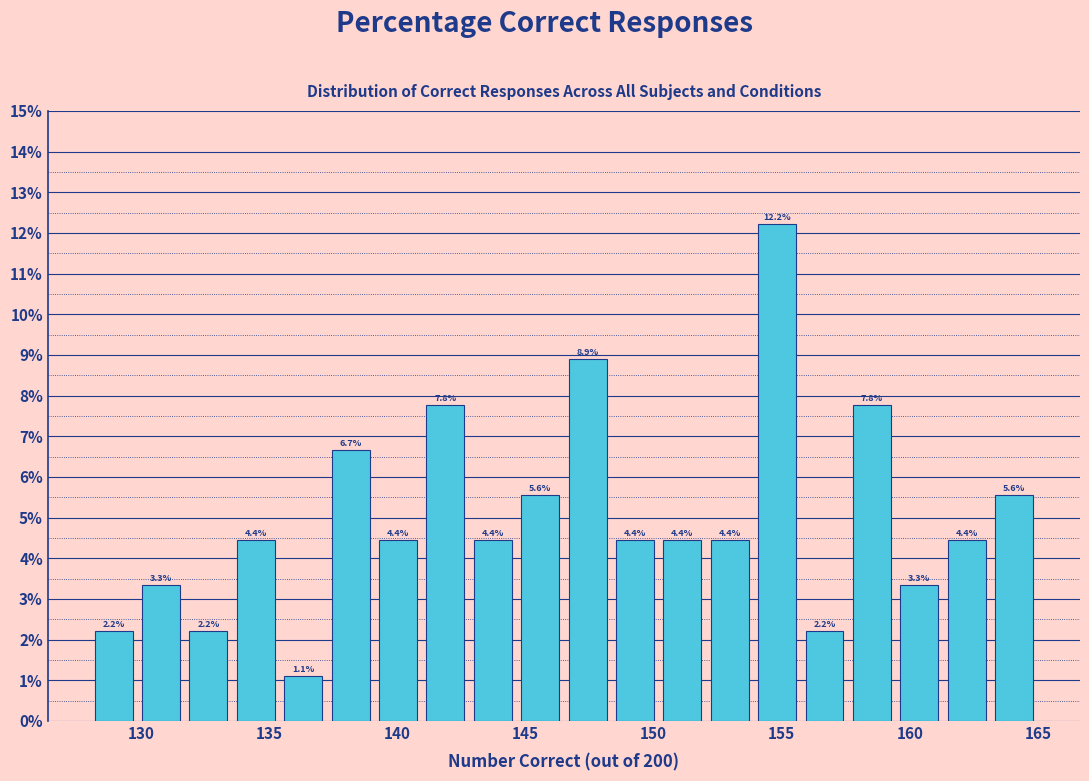

Read against the x-axis, roughly where is the centre of the tallest bar?

155.0